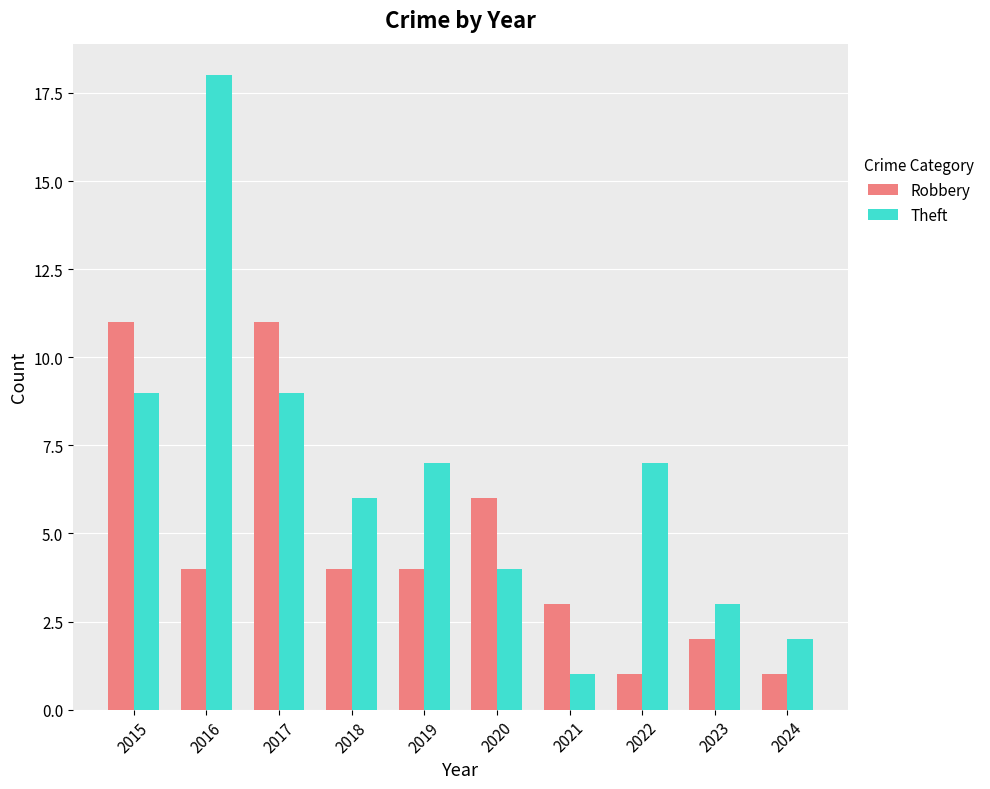

What are all the series names shown in the legend?

Robbery, Theft